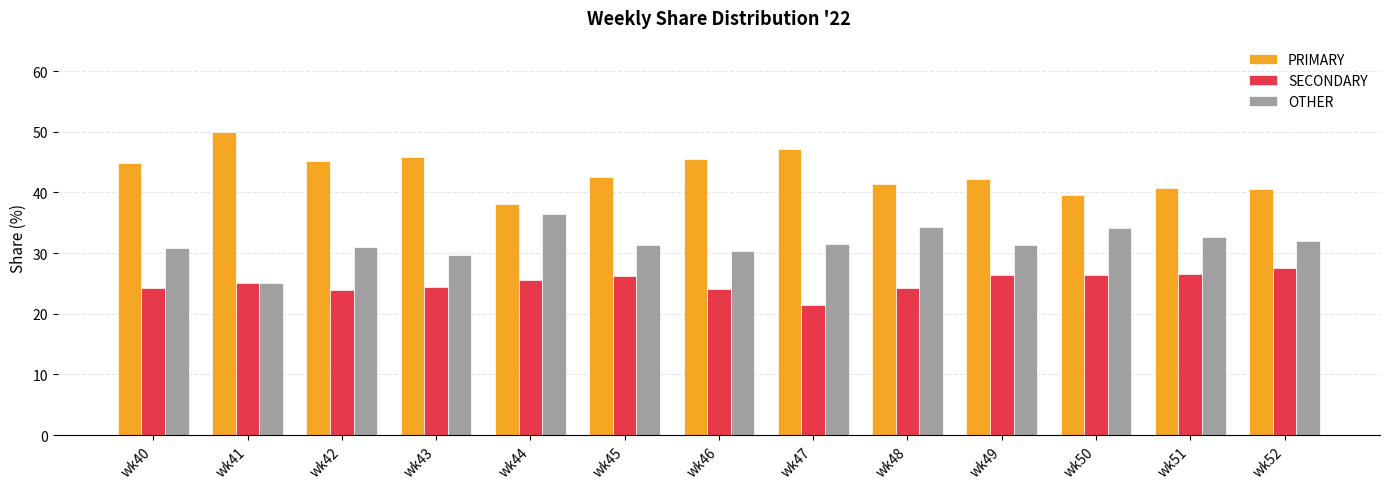

At how many categories does at least one series exceed 34?

13